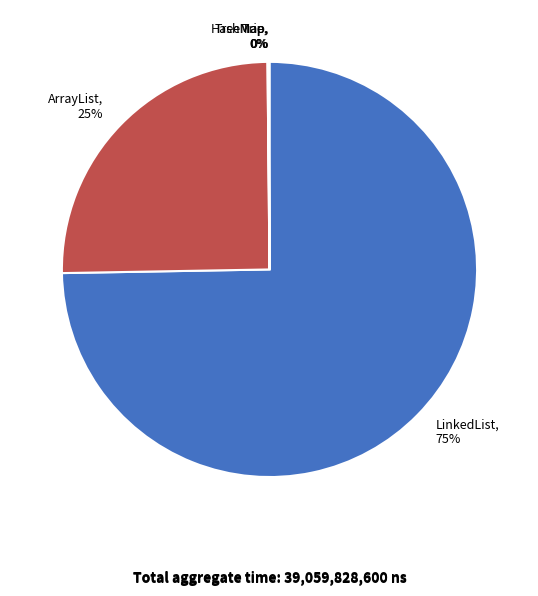

To the nearest percent, what is the average slice percentage?

20%